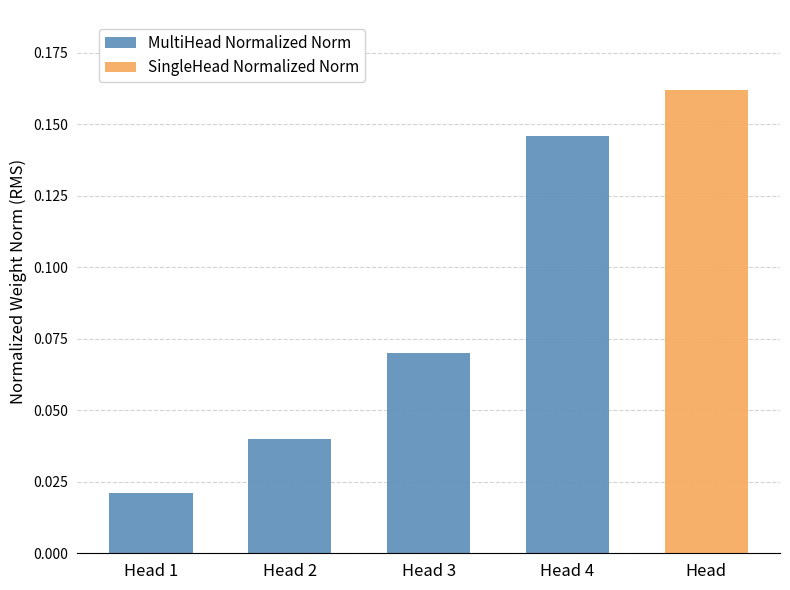

Count the values in the range 0 to 1.

4